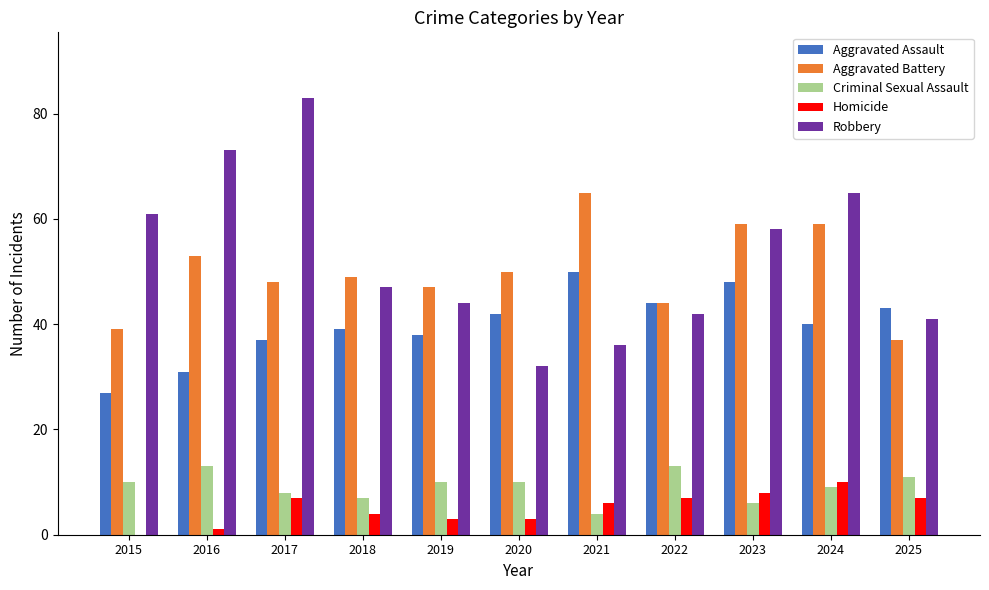

Is the value of Robbery at 2025 greater than the value of Homicide at 2022?

Yes